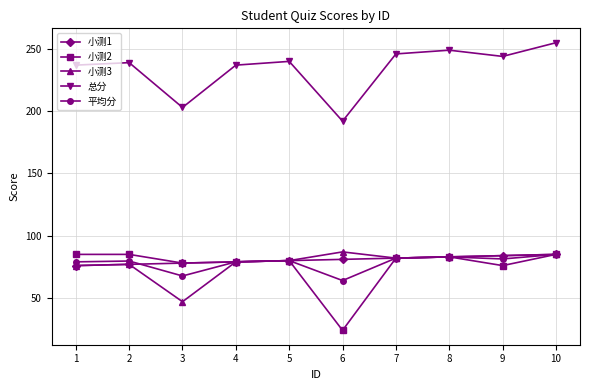

True or false: 总分 and 小测2 intersect in this chart.

False